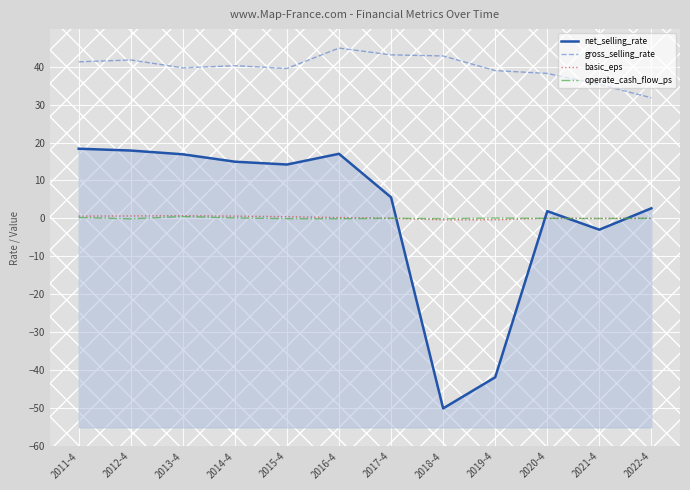

Which series has the widest spread of values?

net_selling_rate